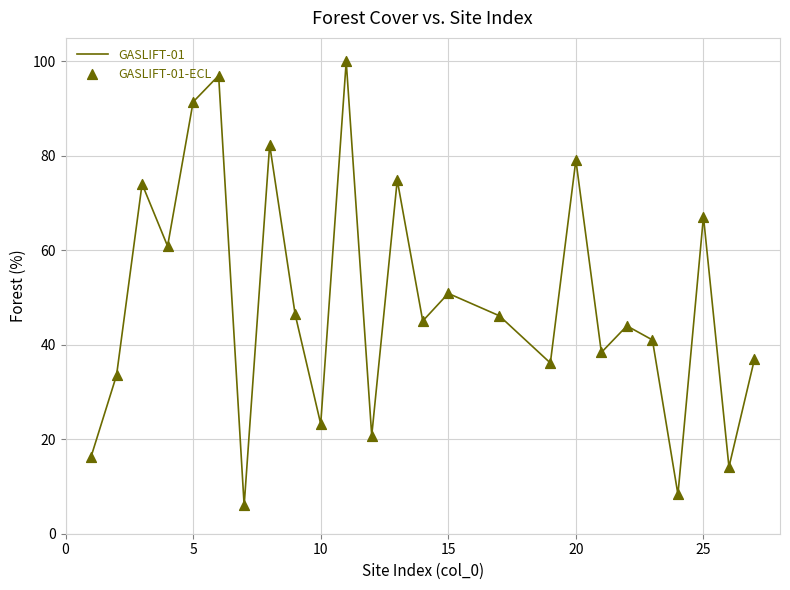

What is the difference between the maximum and minimum values?

94.0